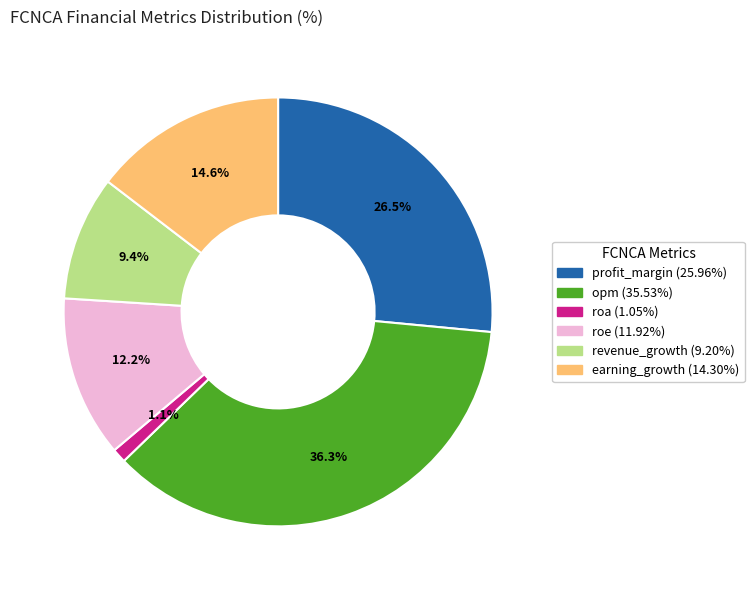

Between earning_growth and profit_margin, which is larger?

profit_margin